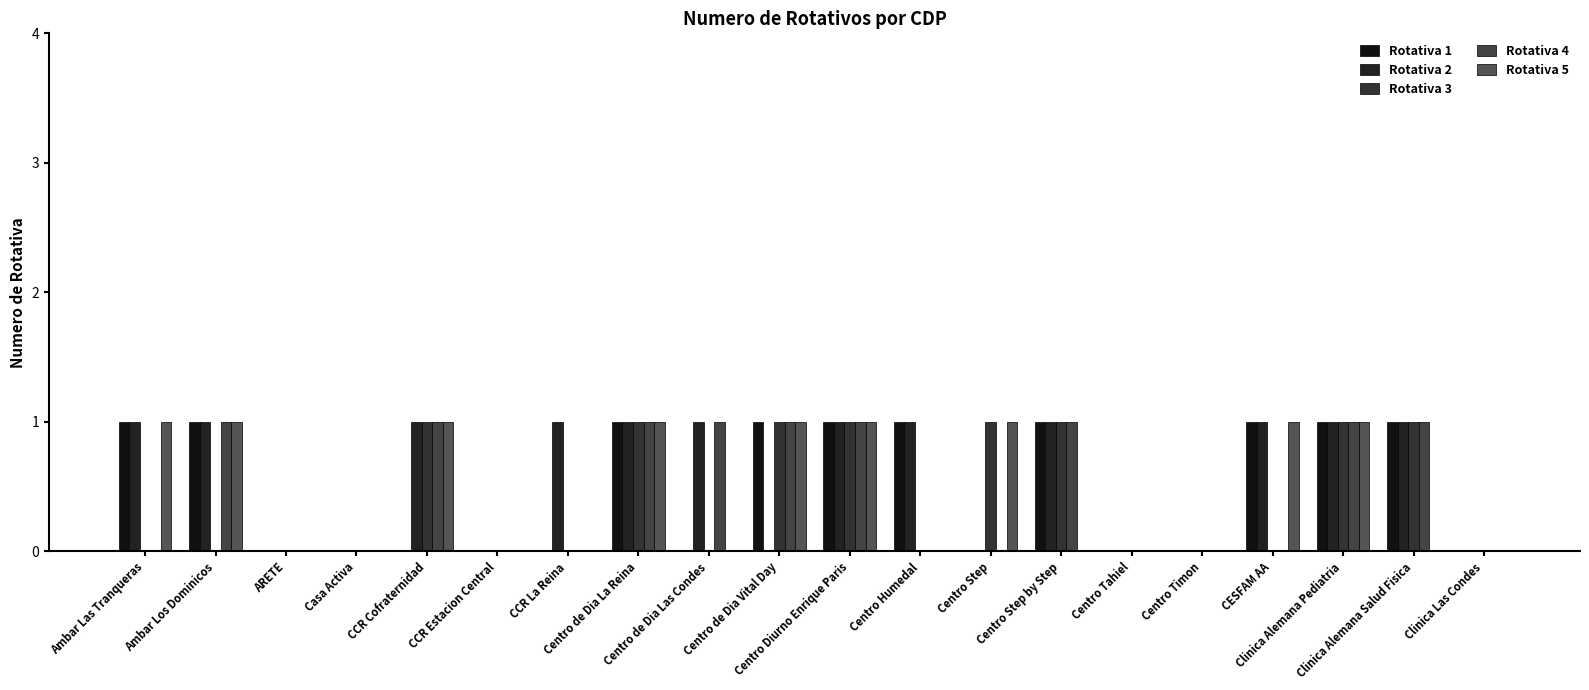

How many data points does each series have?

20